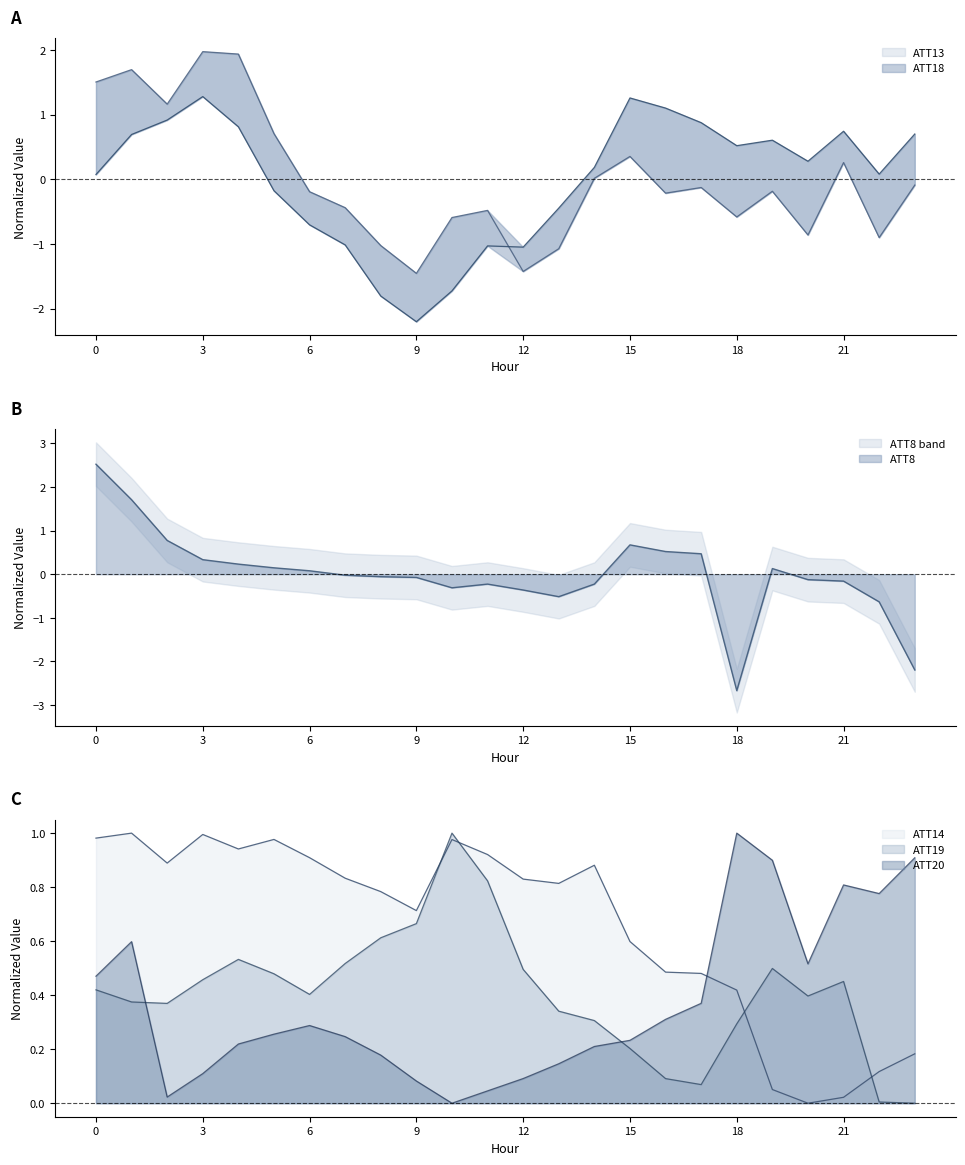

Read the ATT19 value at 16.

0.1